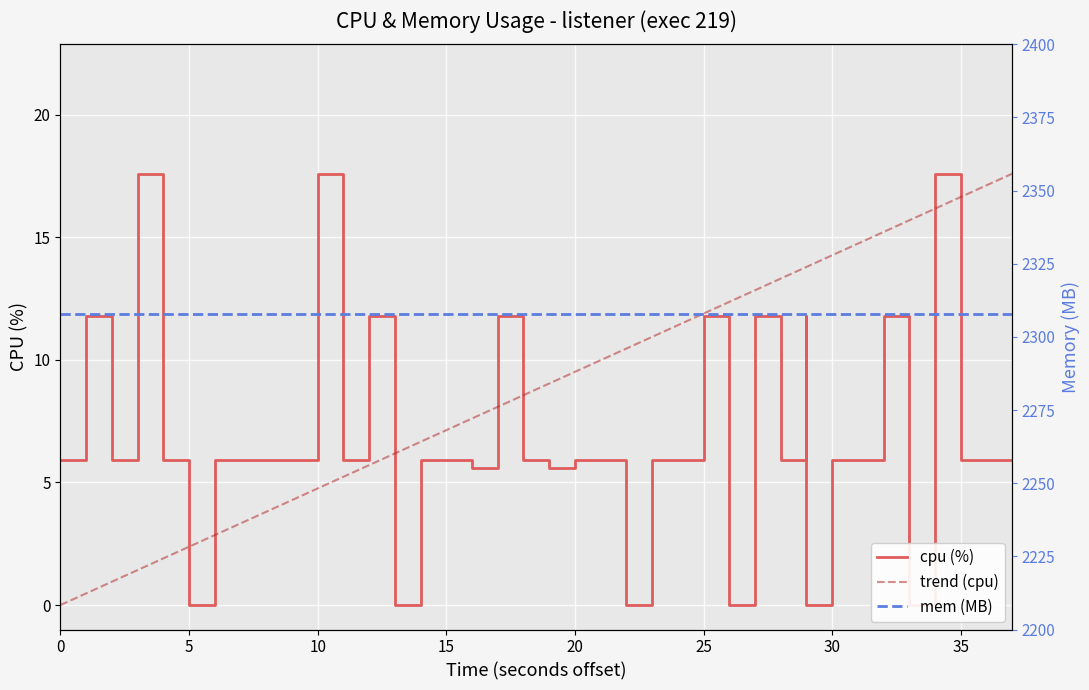

What is the average value?

6.9